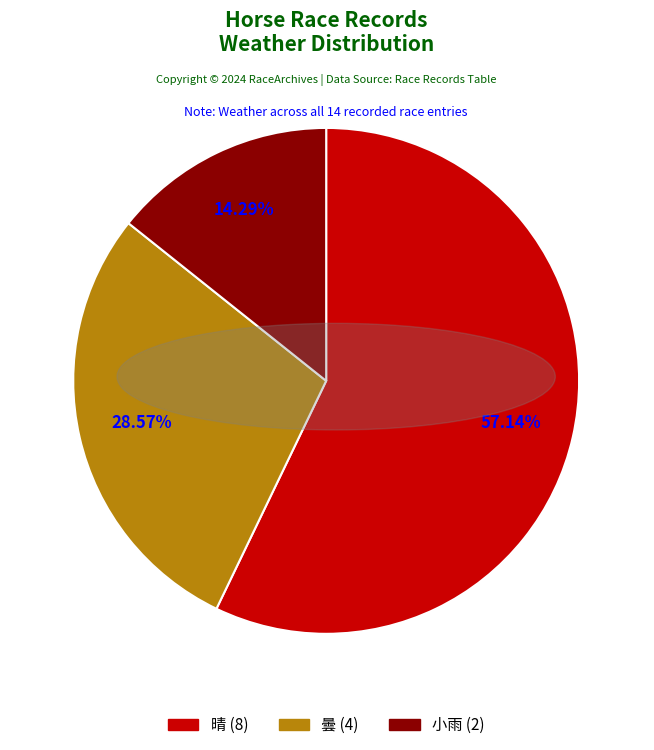

Which slice is the smallest?

小雨